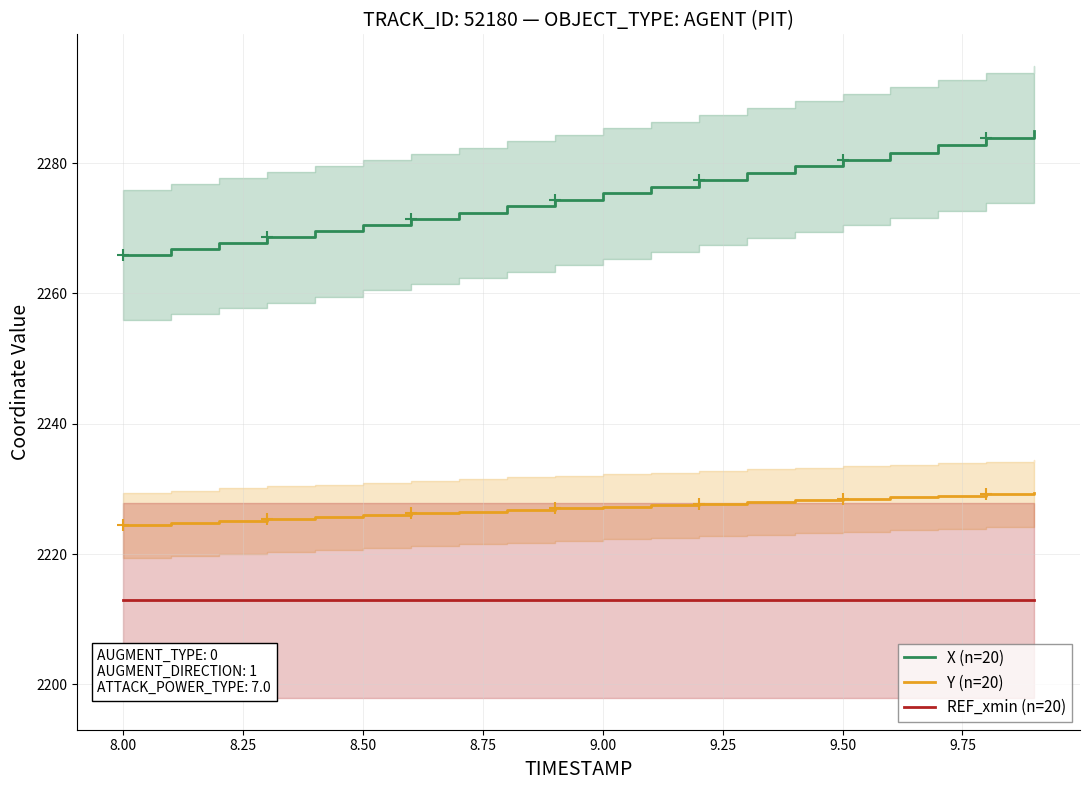

True or false: Y (n=20) and X (n=20) intersect in this chart.

False